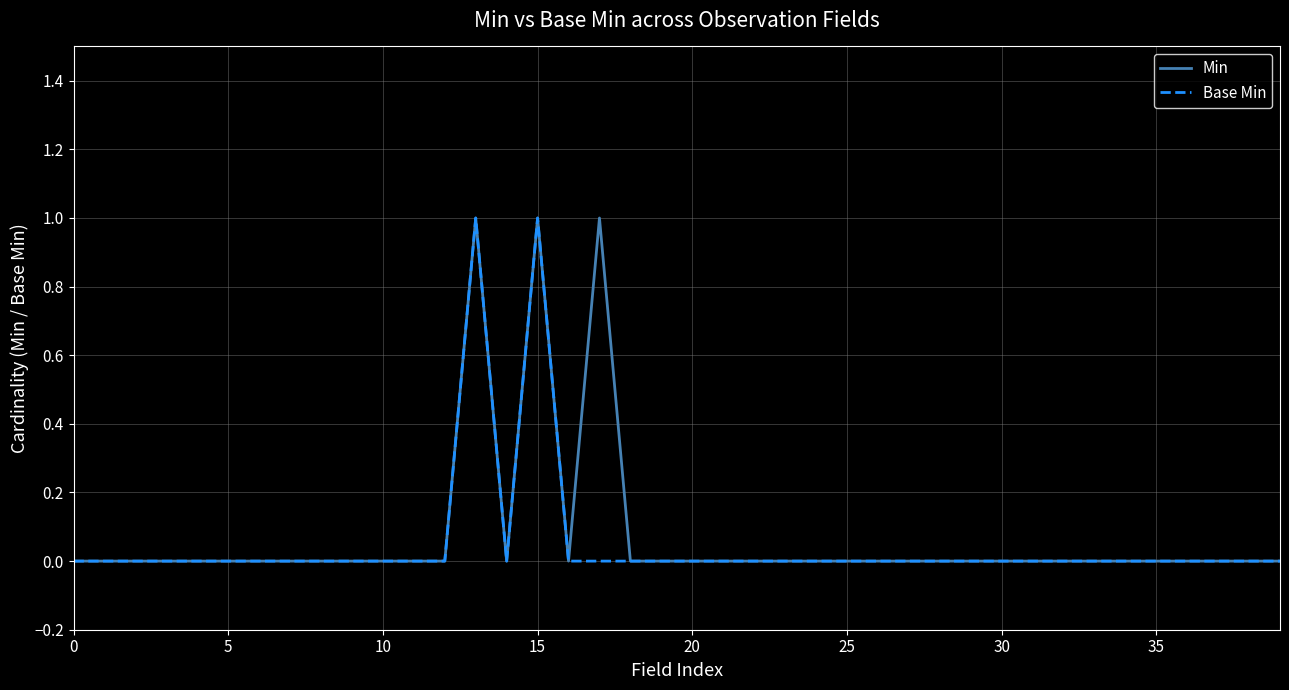

Reading right to left, transcribe all the data shown in this chart.

Min: 0	0	0	0	0	0	0	0	0	0	0	0	0	0	0	0	0	0	0	0	0	0	1	0	1	0	1	0	0	0	0	0	0	0	0	0	0	0	0	0
Base Min: 0	0	0	0	0	0	0	0	0	0	0	0	0	0	0	0	0	0	0	0	0	0	0	0	1	0	1	0	0	0	0	0	0	0	0	0	0	0	0	0